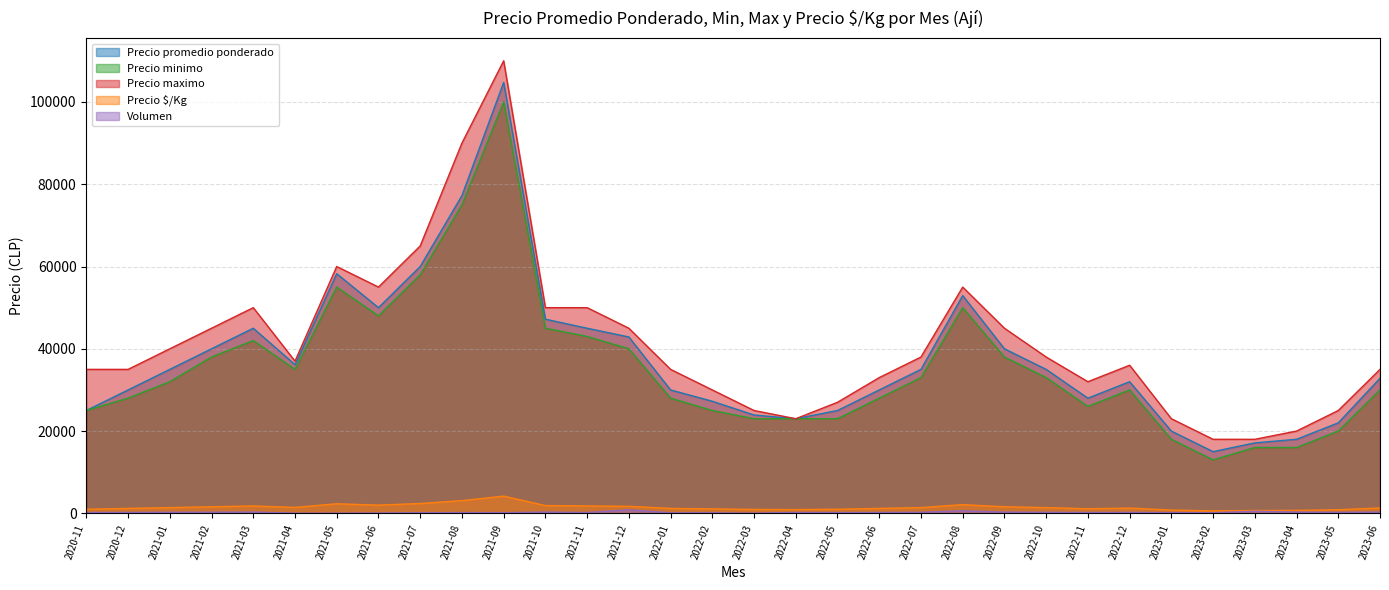

Is it true that Precio maximo equals 60000 at 2021-05?

True